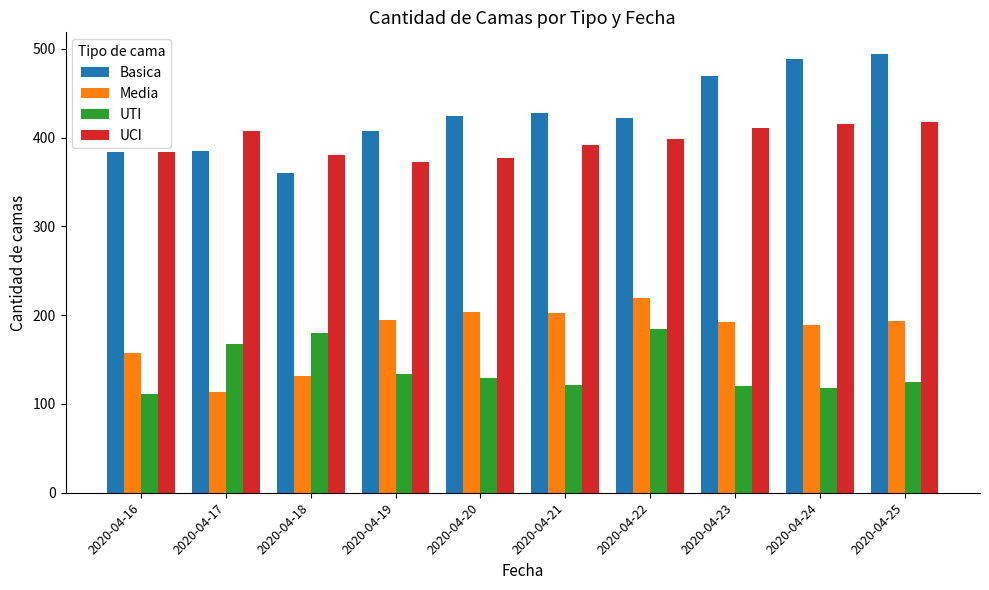

Which label corresponds to the largest value in the chart?

2020-04-25